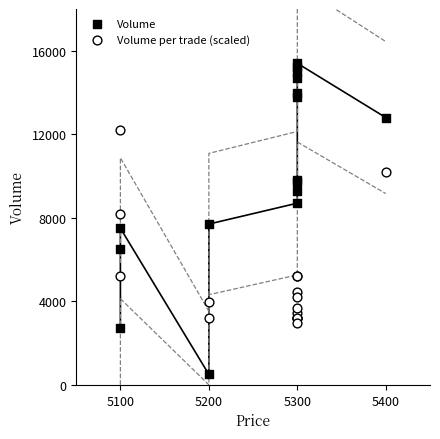

Which series has the largest Y range (max minus min)?

Volume